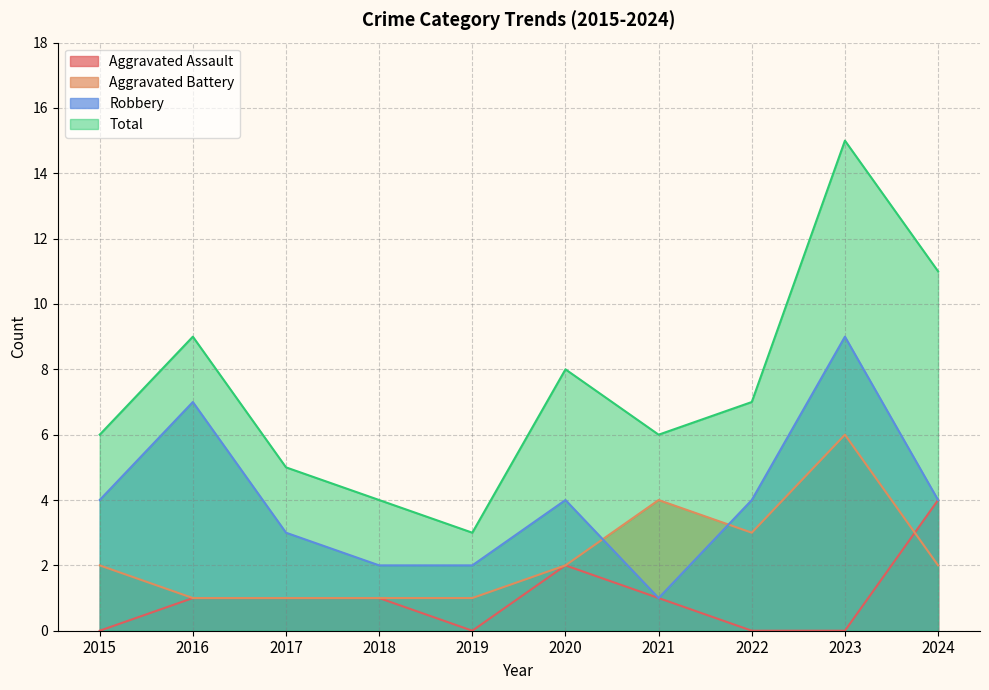

What is the value of the Total point at the 1st from the left?

6